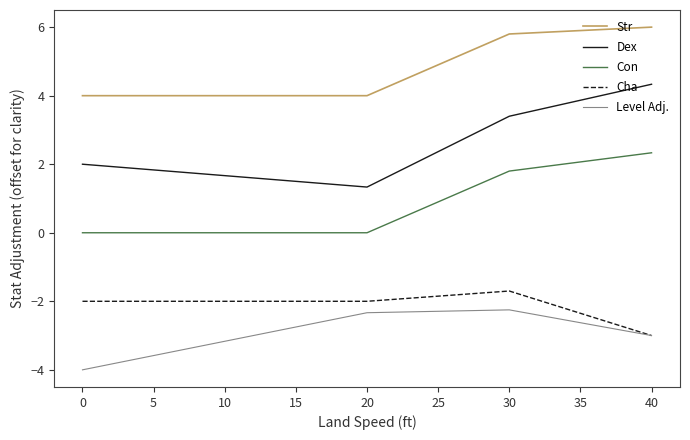

In Level Adj., how many points are higher than both neighbors (excluding endpoints)?

1